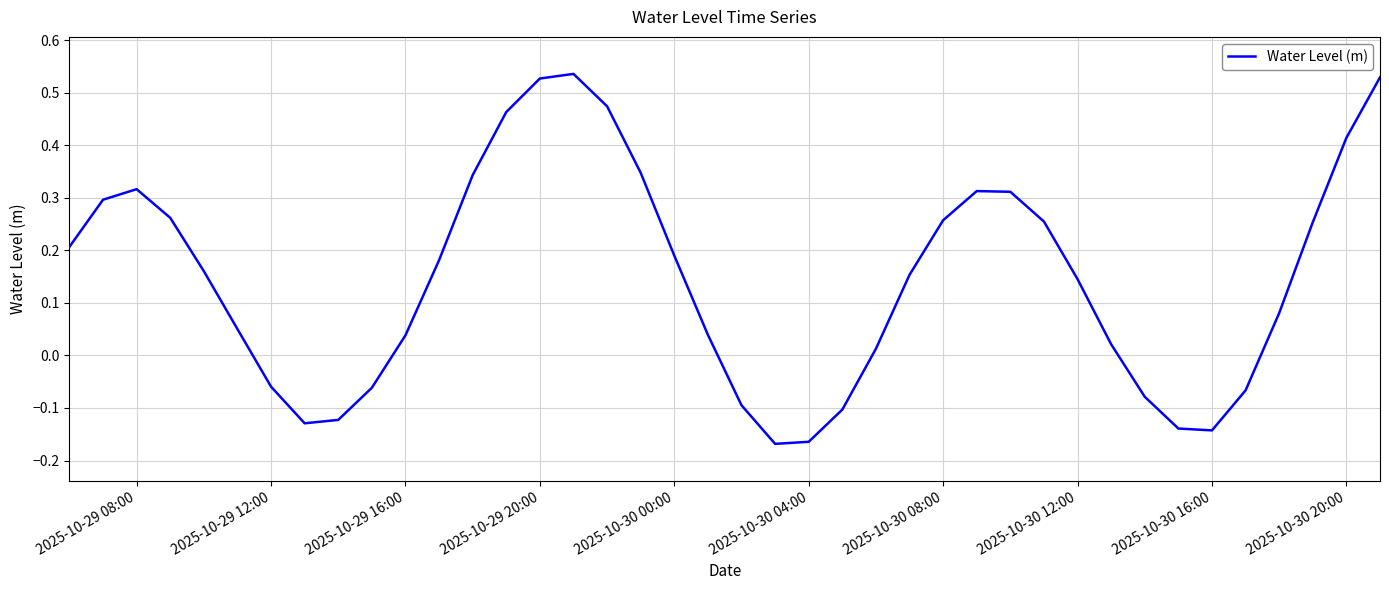

Is this an area chart (filled region under the line)?

No